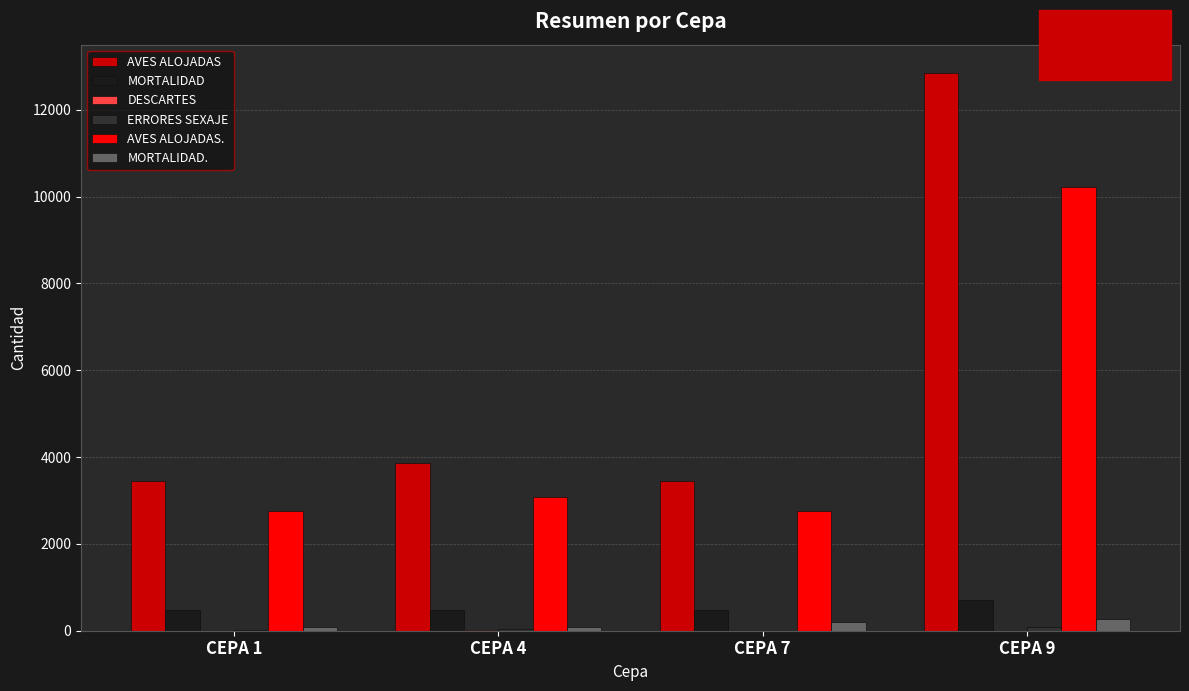

Is the value of MORTALIDAD at CEPA 9 greater than the value of AVES ALOJADAS. at CEPA 9?

No